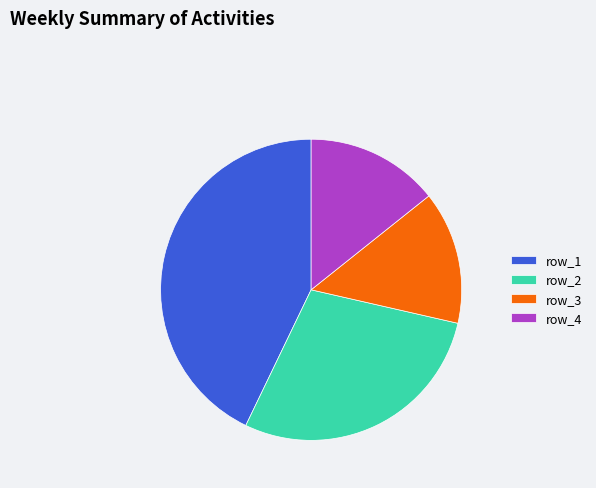

Which category has the biggest portion of the pie?

row_1